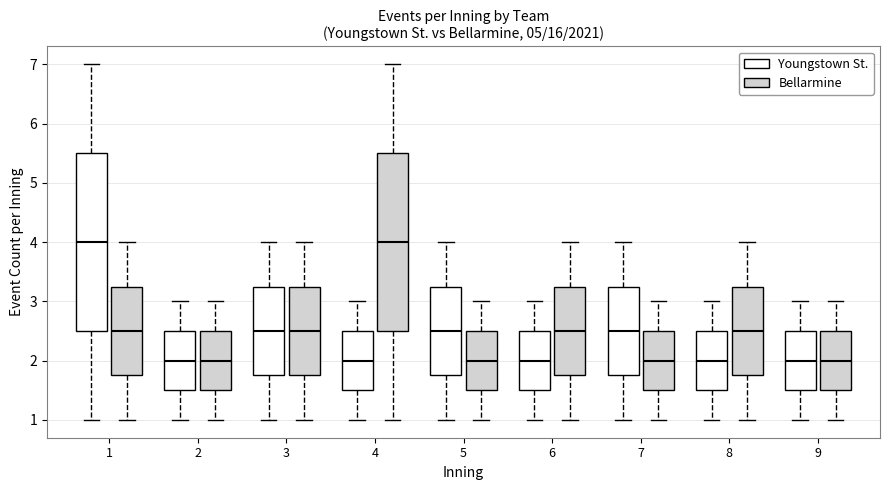

Reading left to right, transcribe this box plot: for each box, give where its median line is, the range the box spans, and where its two whiskers end, as read against the y-axis. The values are not printed on the chart, so give them approximately, as read against the axis.

1 (Youngstown St.): median 4.0, box 2.5 to 5.5, whiskers 1.0 to 7.0
1 (Bellarmine): median 2.5, box 1.8 to 3.3, whiskers 1.0 to 4.0
2 (Youngstown St.): median 2.0, box 1.5 to 2.5, whiskers 1.0 to 3.0
2 (Bellarmine): median 2.0, box 1.5 to 2.5, whiskers 1.0 to 3.0
3 (Youngstown St.): median 2.5, box 1.8 to 3.3, whiskers 1.0 to 4.0
3 (Bellarmine): median 2.5, box 1.8 to 3.3, whiskers 1.0 to 4.0
4 (Youngstown St.): median 2.0, box 1.5 to 2.5, whiskers 1.0 to 3.0
4 (Bellarmine): median 4.0, box 2.5 to 5.5, whiskers 1.0 to 7.0
5 (Youngstown St.): median 2.5, box 1.8 to 3.3, whiskers 1.0 to 4.0
5 (Bellarmine): median 2.0, box 1.5 to 2.5, whiskers 1.0 to 3.0
6 (Youngstown St.): median 2.0, box 1.5 to 2.5, whiskers 1.0 to 3.0
6 (Bellarmine): median 2.5, box 1.8 to 3.3, whiskers 1.0 to 4.0
7 (Youngstown St.): median 2.5, box 1.8 to 3.3, whiskers 1.0 to 4.0
7 (Bellarmine): median 2.0, box 1.5 to 2.5, whiskers 1.0 to 3.0
8 (Youngstown St.): median 2.0, box 1.5 to 2.5, whiskers 1.0 to 3.0
8 (Bellarmine): median 2.5, box 1.8 to 3.3, whiskers 1.0 to 4.0
9 (Youngstown St.): median 2.0, box 1.5 to 2.5, whiskers 1.0 to 3.0
9 (Bellarmine): median 2.0, box 1.5 to 2.5, whiskers 1.0 to 3.0